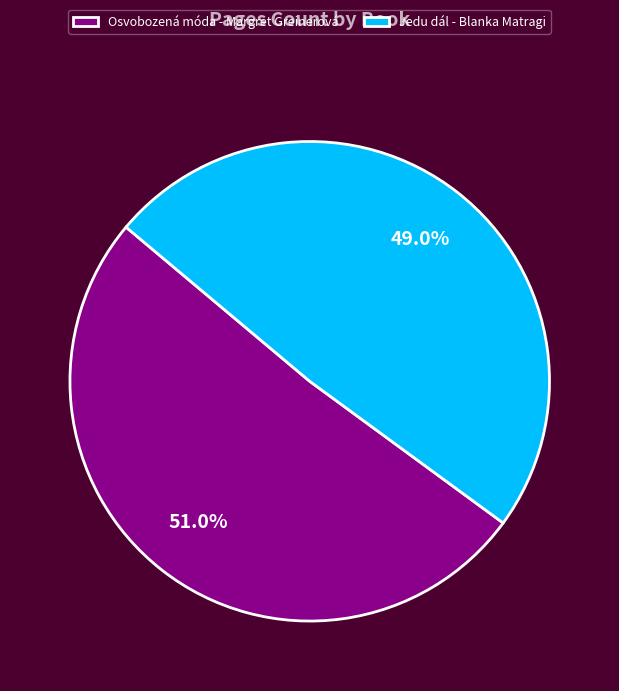

What percentage is NOT represented by Osvobozená móda - Margret Greinerová?

49.0%